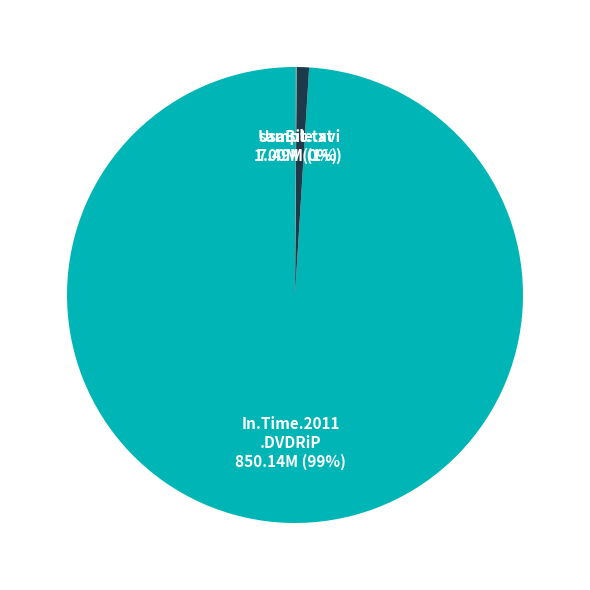

Is there a majority slice in this chart?

Yes